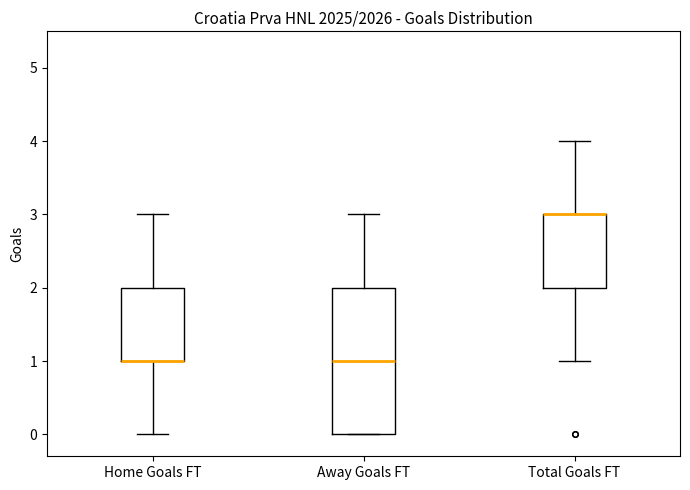

Comparing the boxes themselves (not the whiskers), which one is the tallest?

Away Goals FT